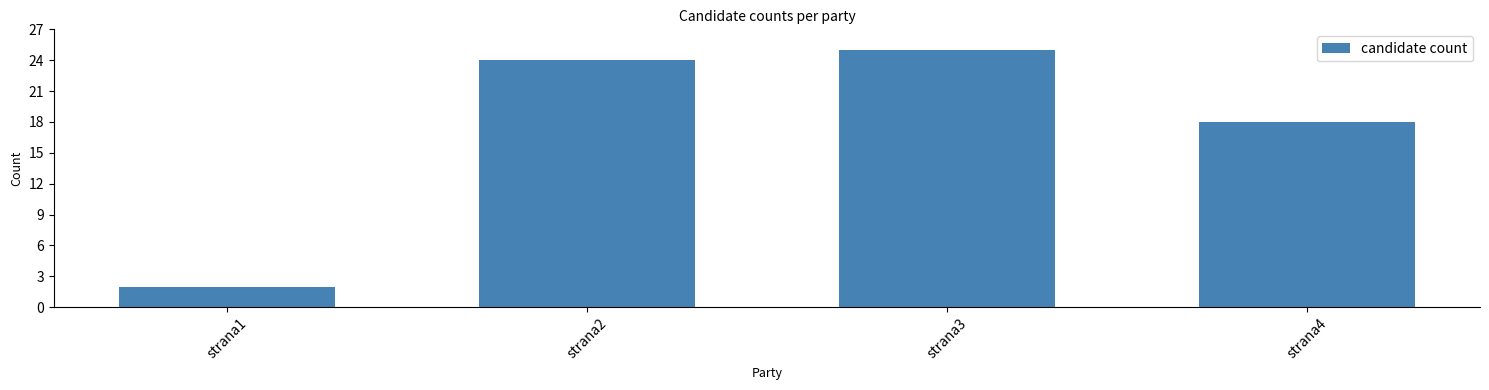

How many data points are less than 24?

2